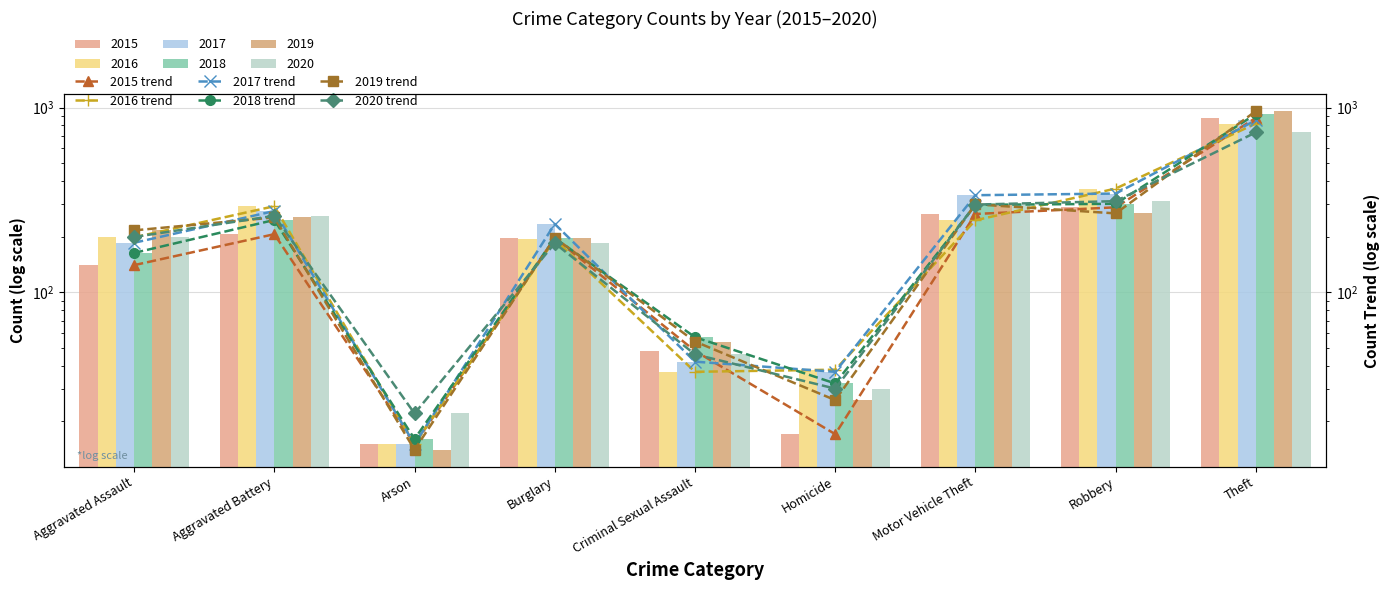

What is the sum of the 2019 trend values at Aggravated Battery and Robbery?

521